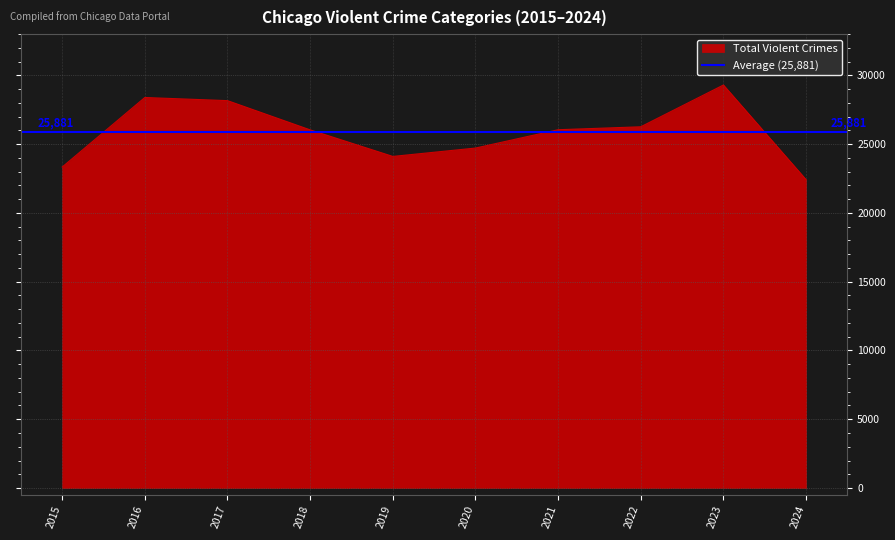

What is the lowest value of the Total Violent Crimes series?

22420